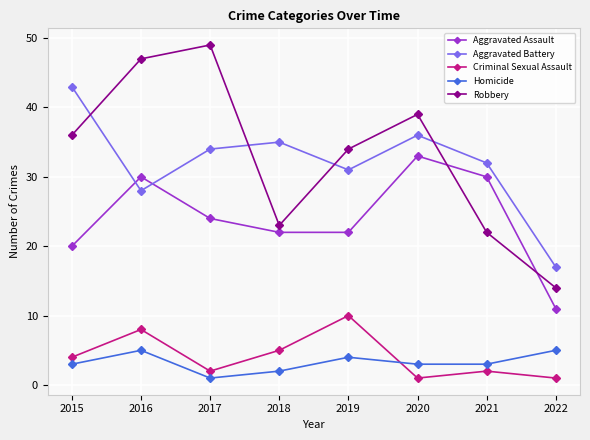

At how many categories does at least one series exceed 16?

8